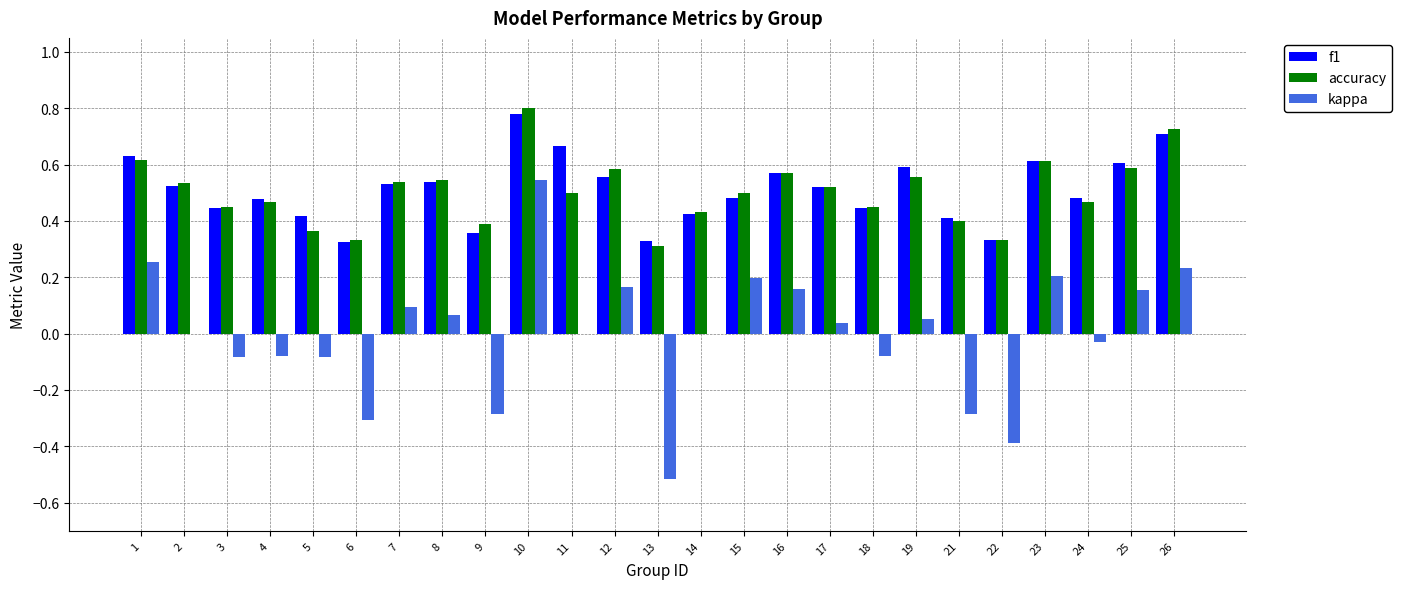

Which series has the widest spread of values?

kappa